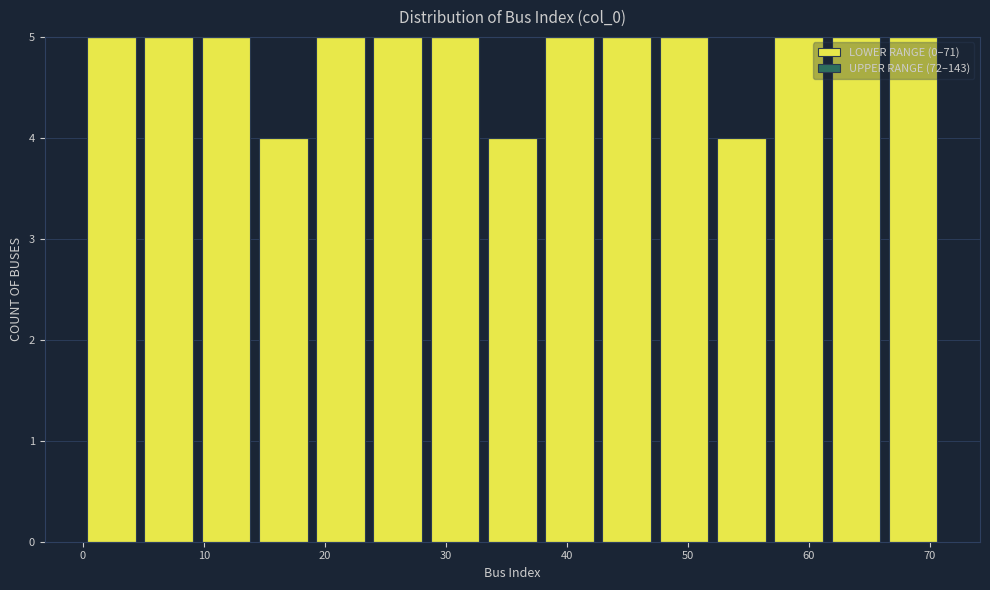

Reading left to right, list every bar in this chart as the range it spans on the x-axis followed by its height. Neither the bar edges nor the heights are printed on the chart, so give them approximately, as read against the axes.

0 to 5: 5
5 to 9: 5
9 to 14: 5
14 to 19: 4
19 to 24: 5
24 to 28: 5
28 to 33: 5
33 to 38: 4
38 to 43: 5
43 to 47: 5
47 to 52: 5
52 to 57: 4
57 to 62: 5
62 to 66: 5
66 to 71: 5